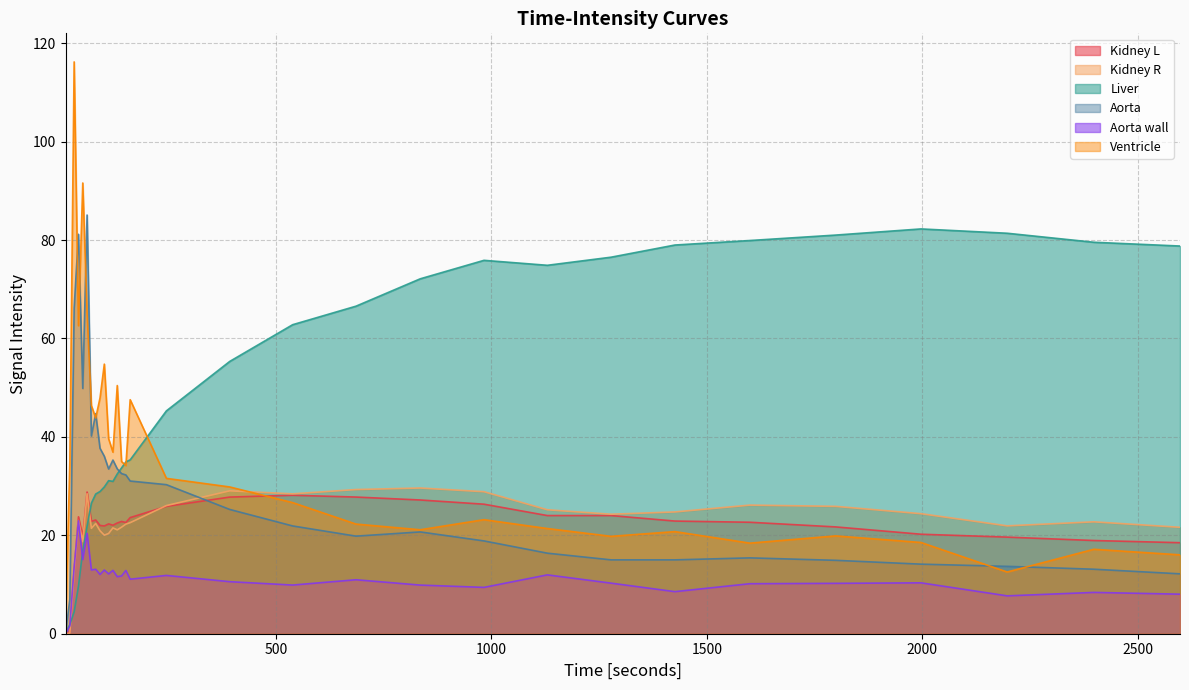

How many lines are shown in the chart?

6